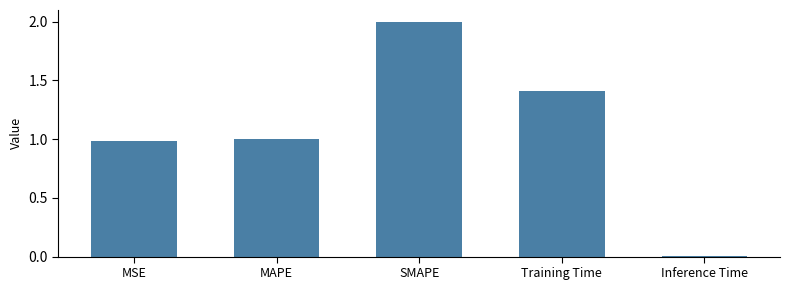

What is the label of the 1st bar from the right?

Inference Time